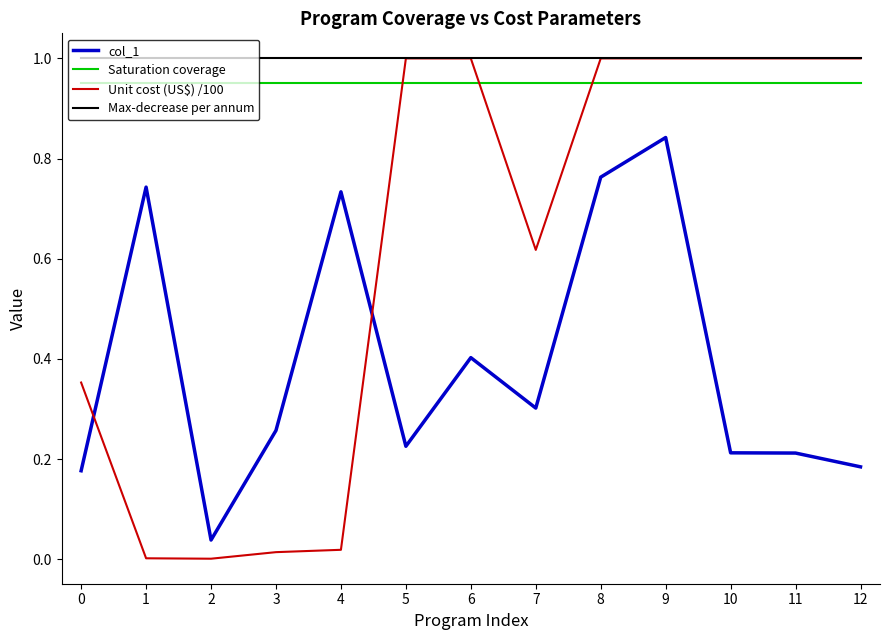

Rank the series at 0 from highest to lowest value.

Max-decrease per annum, Saturation coverage, Unit cost (US$) /100, col_1